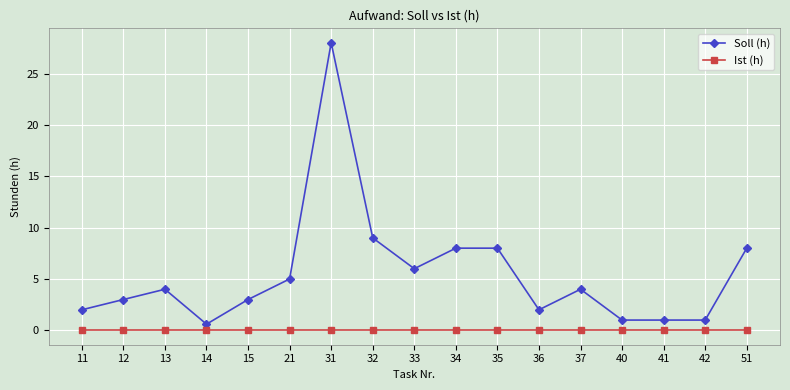

The Soll (h) series shows 2.4 at 21. True or false?

False